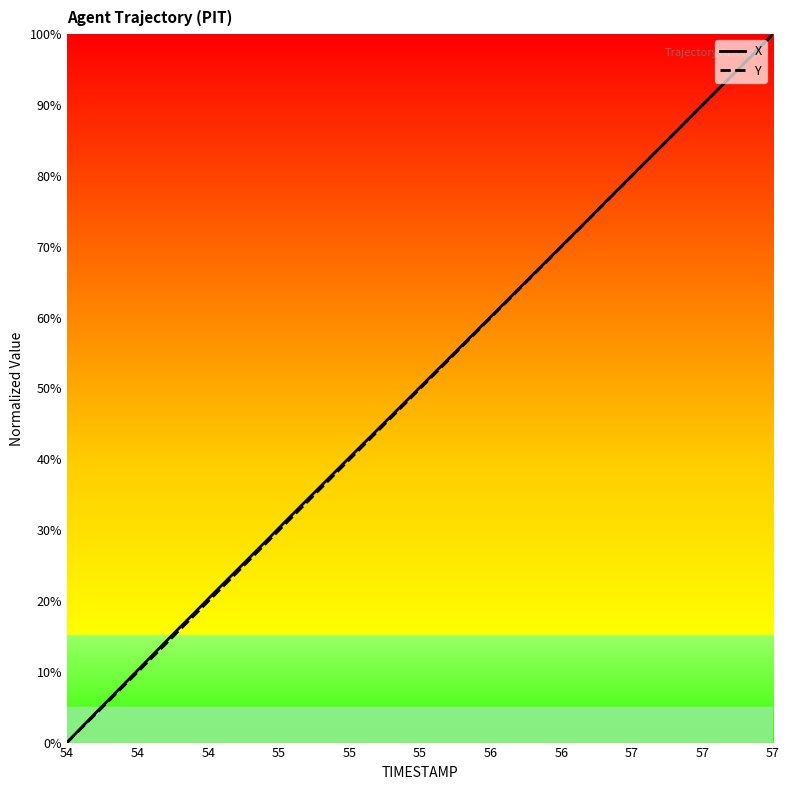

True or false: Y has more than 0 interior local peaks.

False